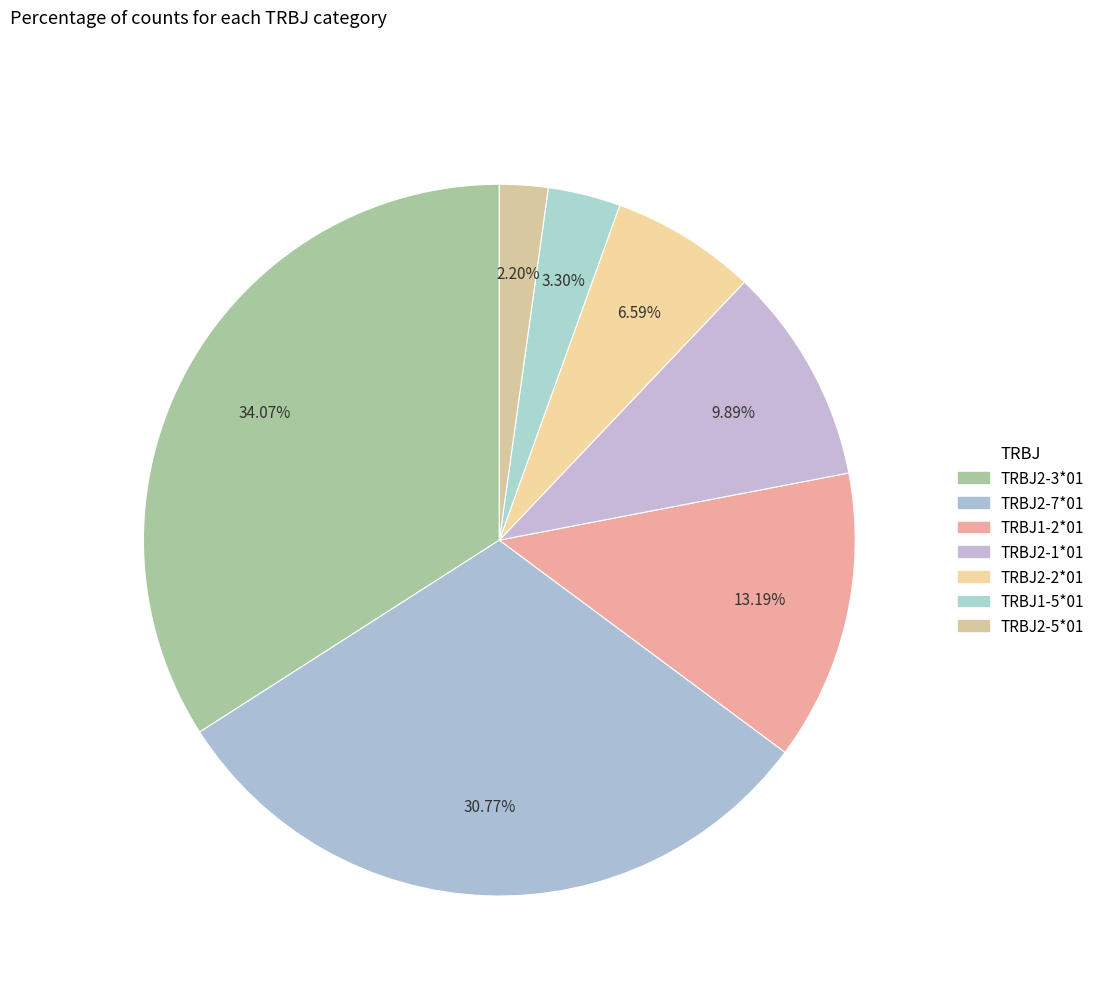

To the nearest percent, what portion does TRBJ2-3*01 represent?

34%